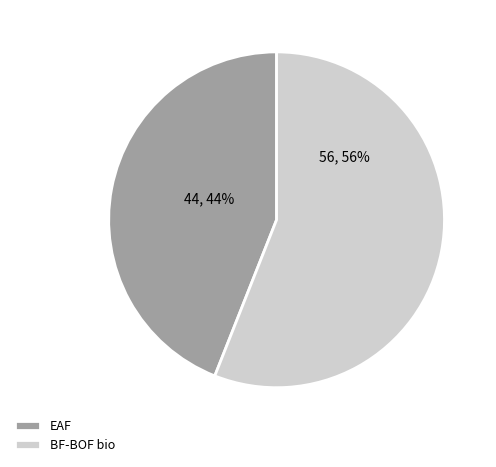

The BF-BOF bio slice represents 56% of the pie. True or false?

True